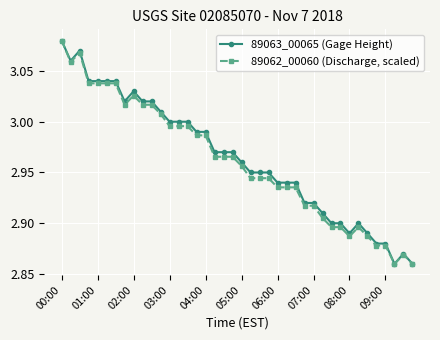

True or false: 89062_00060 (Discharge, scaled) has more than 0 interior local peaks.

True